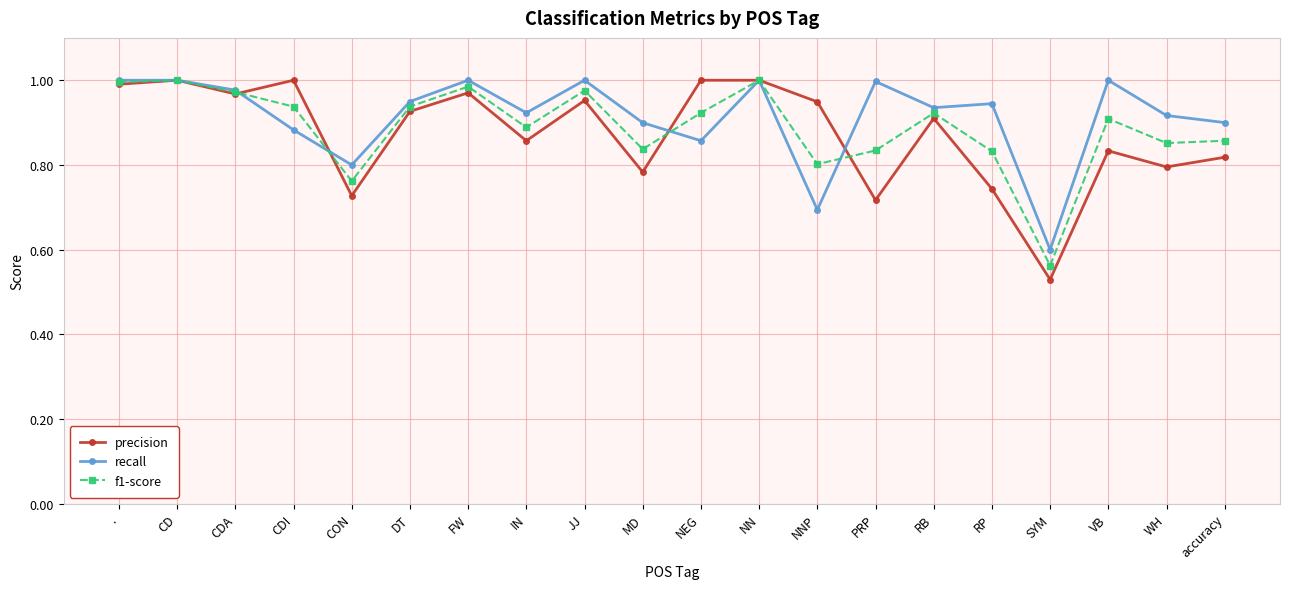

Which series has the largest range (max minus min)?

precision